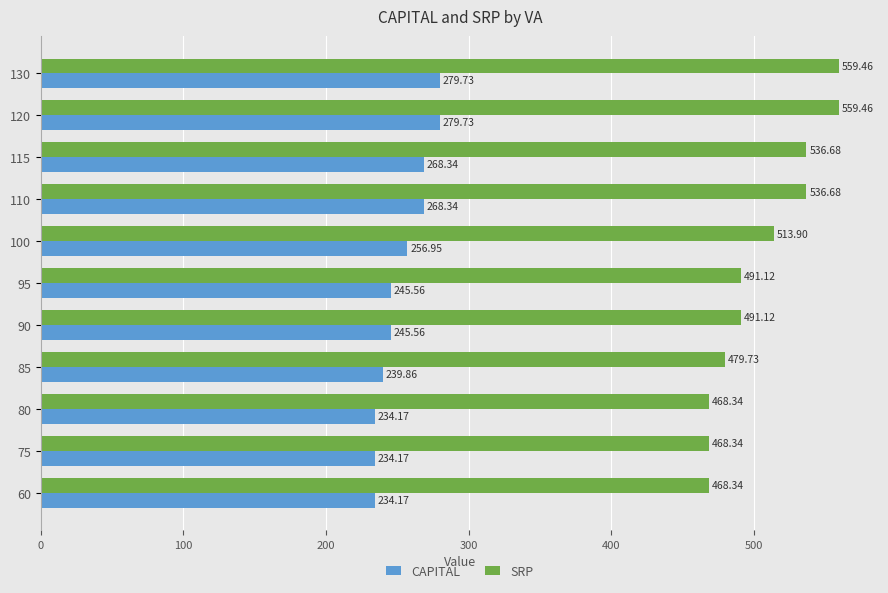

Rank the series at 120 from lowest to highest value.

CAPITAL, SRP